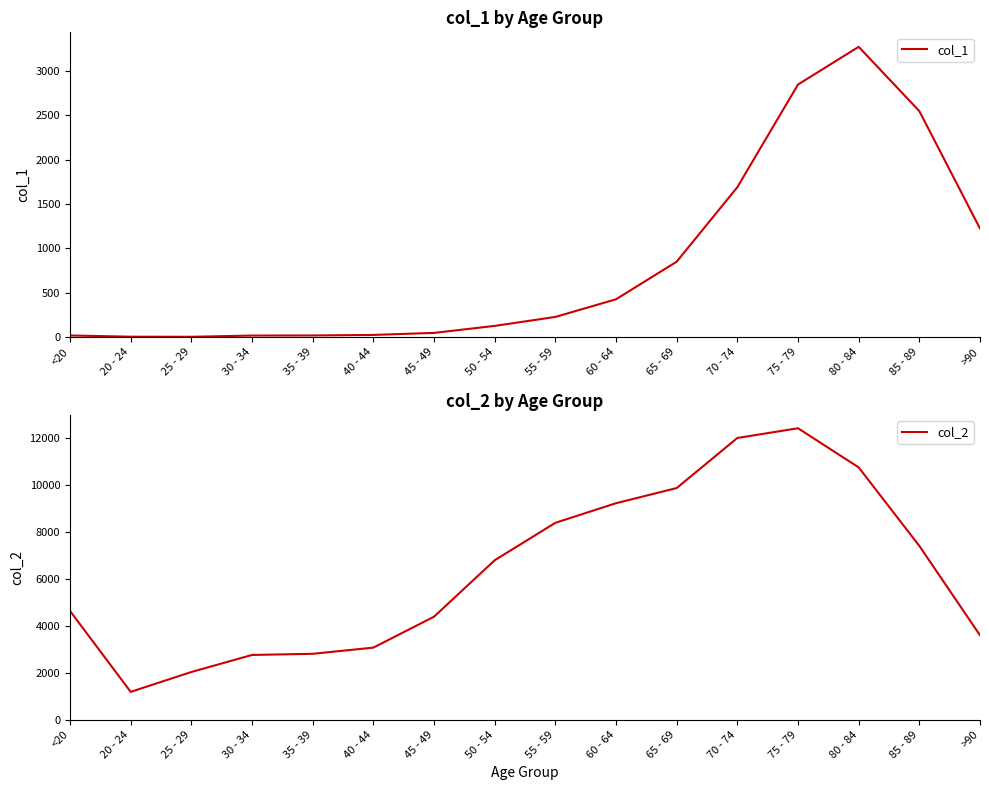

What is the label of the 11th point from the right?

40 - 44